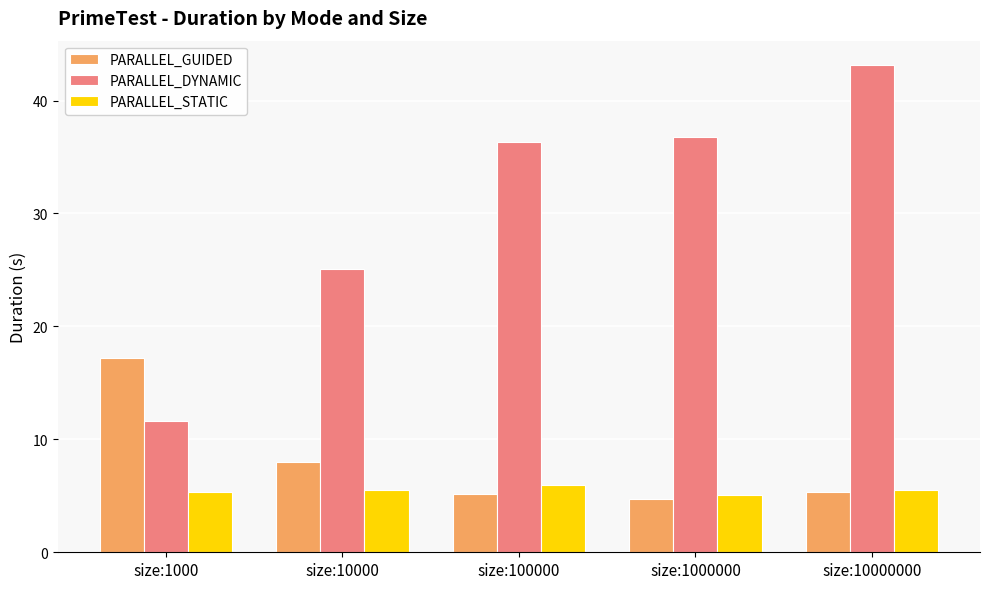

What is the sum of the PARALLEL_DYNAMIC values at size:10000 and size:1000000?

61.9